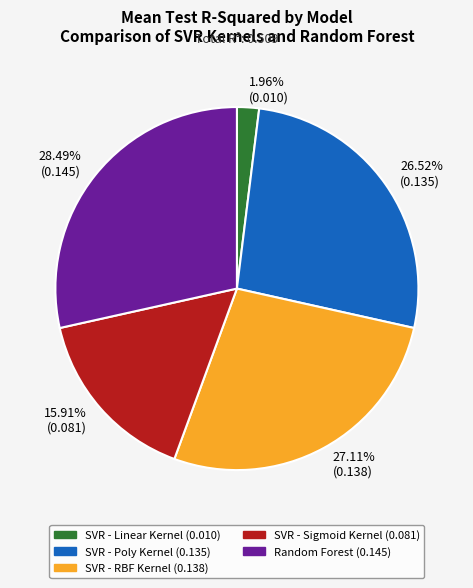

How many slices are in this pie chart?

5